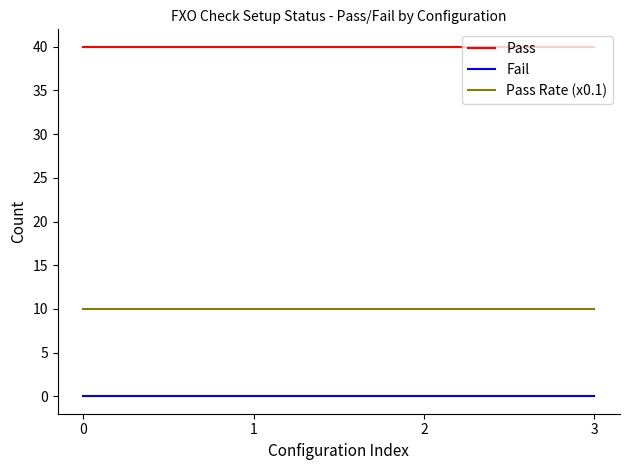

True or false: Pass and Fail intersect in this chart.

False